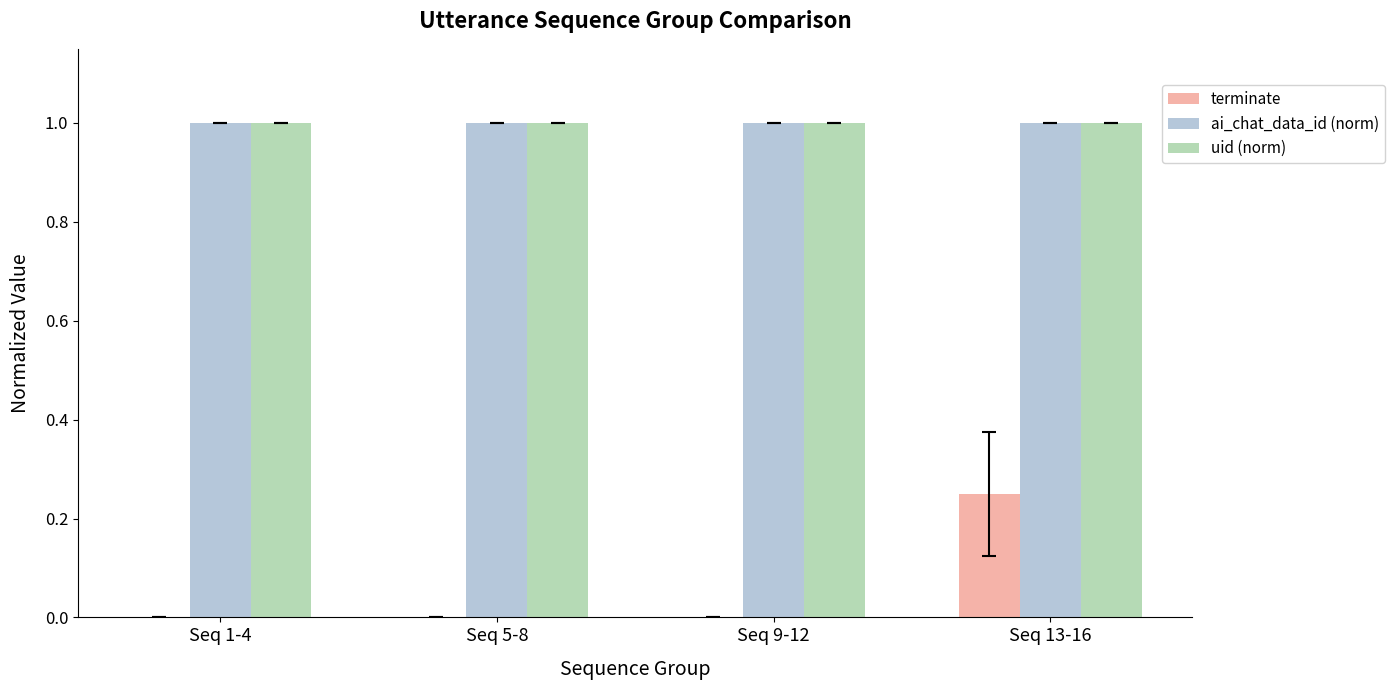

What is the greatest value displayed?

1.0